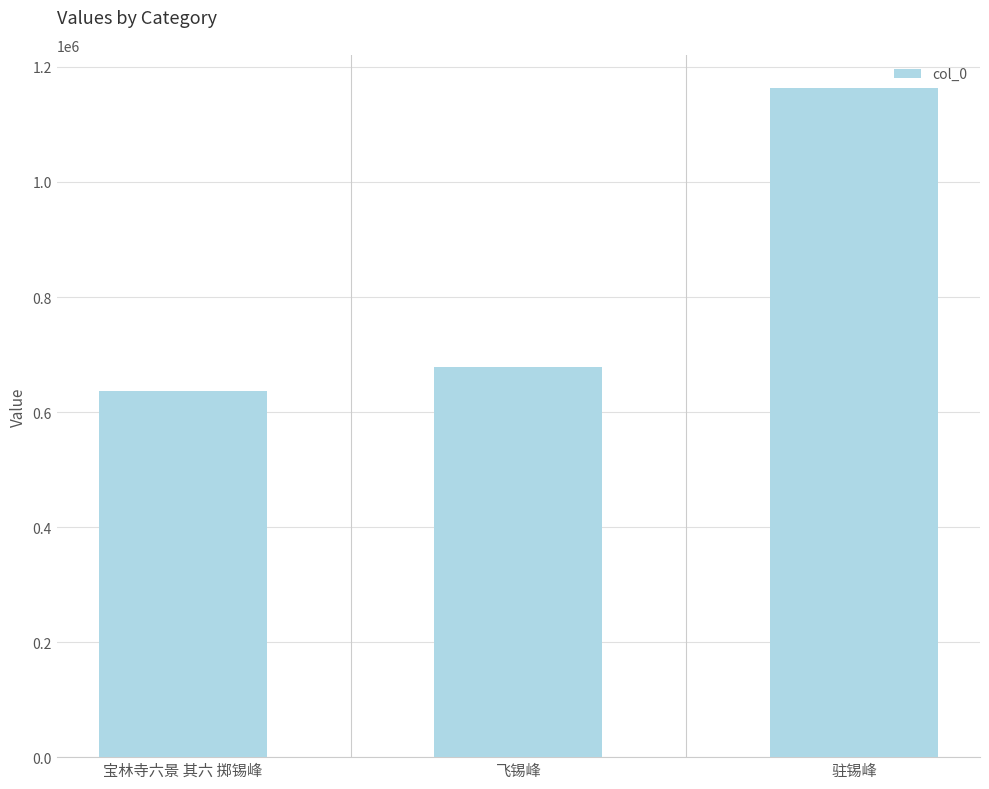

What is the smallest value displayed?

637057